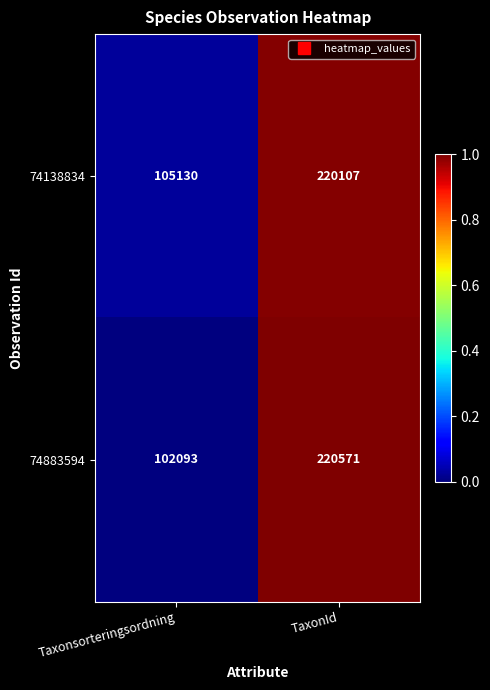

Where is 74138834 nearest to the value 162618?

Taxonsorteringsordning